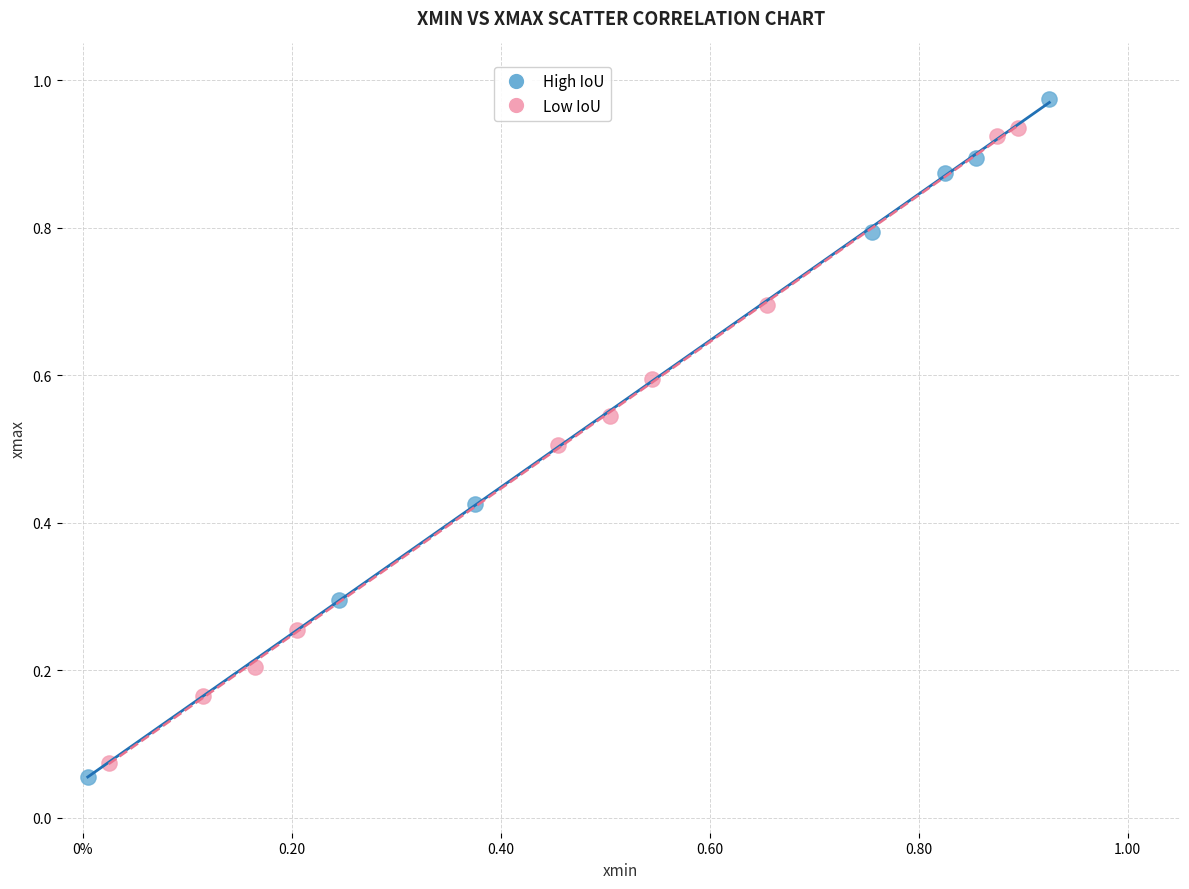

Which series has the widest spread of Y values?

High IoU